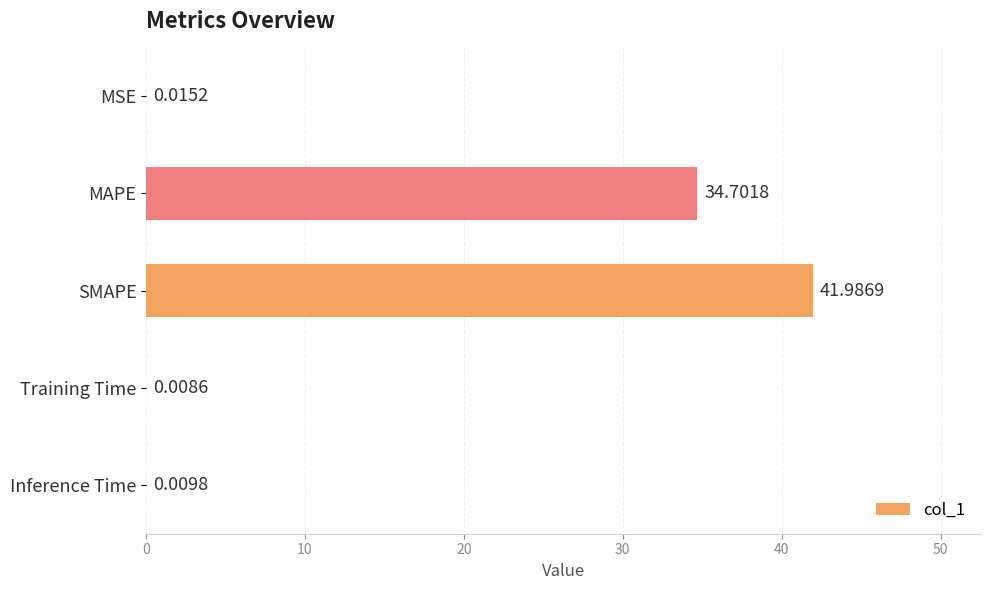

What is the sum of the values at Training Time and MAPE?

34.7